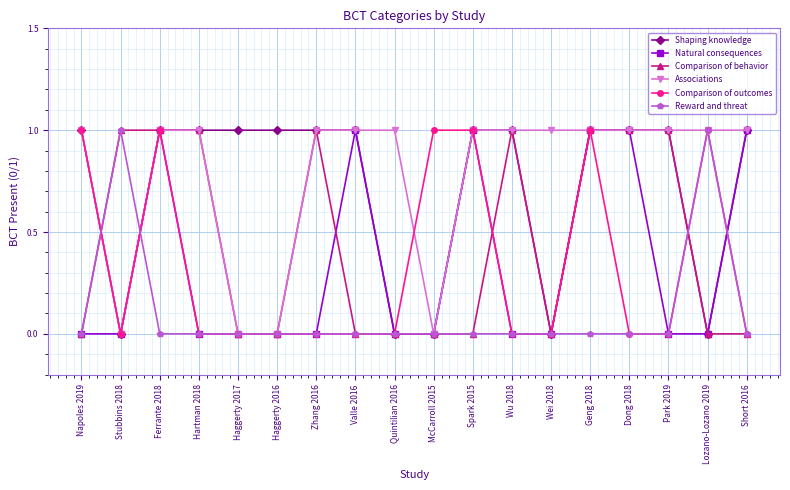

What is the sum of all Comparison of outcomes values?

6